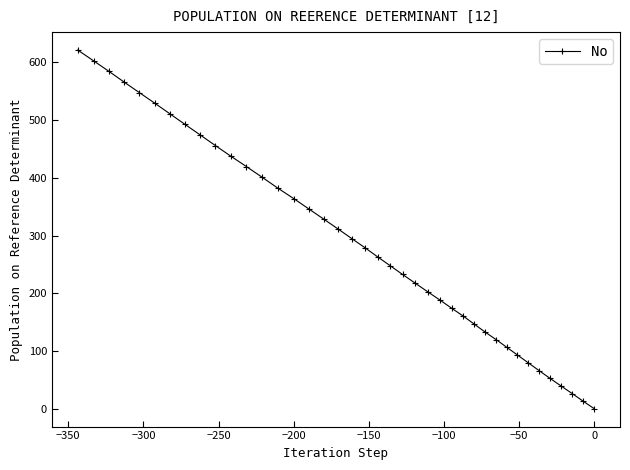

How many data points does each series have?

40